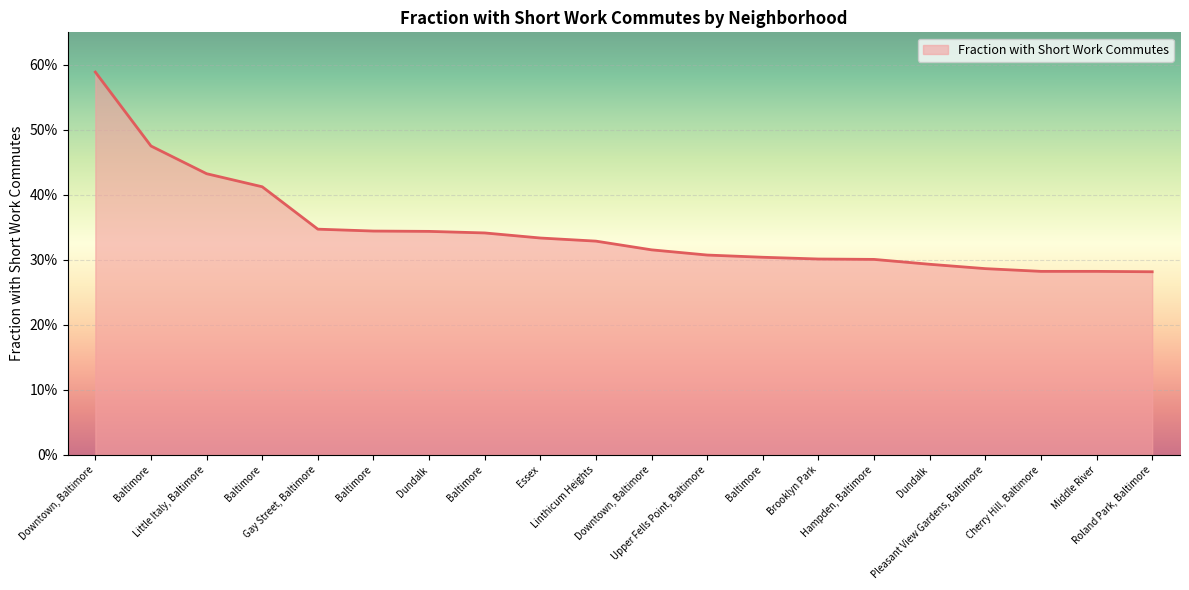

How many values are between 0 and 1?

20